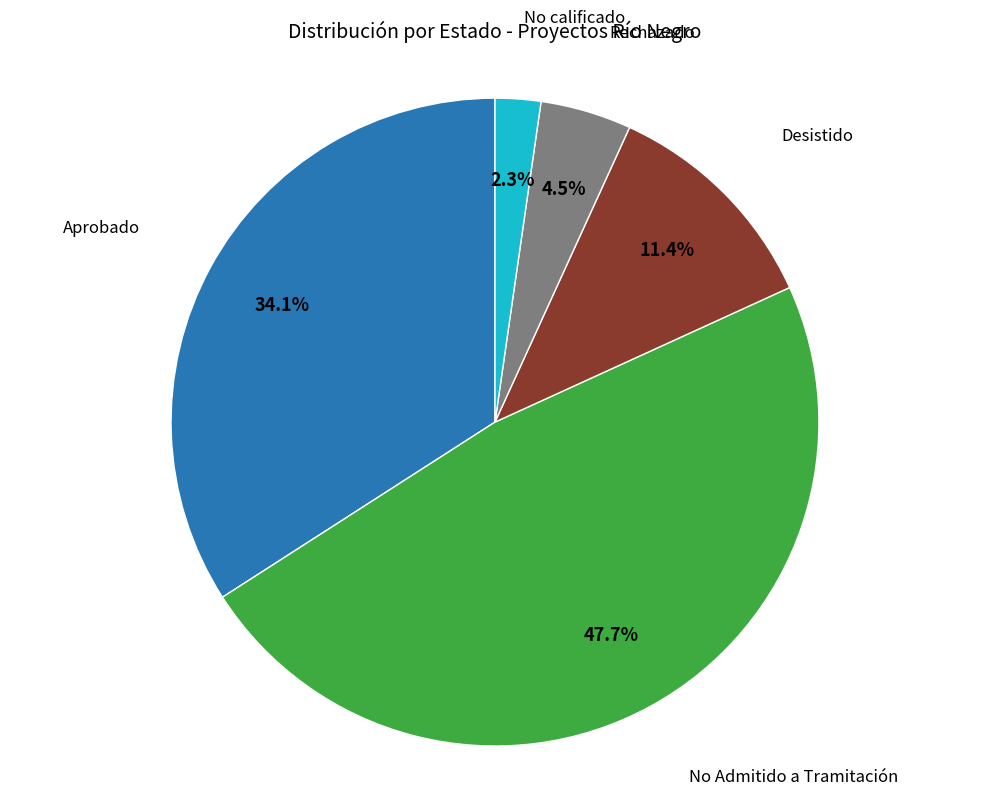

To the nearest percent, what is the combined percentage of No Admitido a Tramitación and Rechazado?

52%